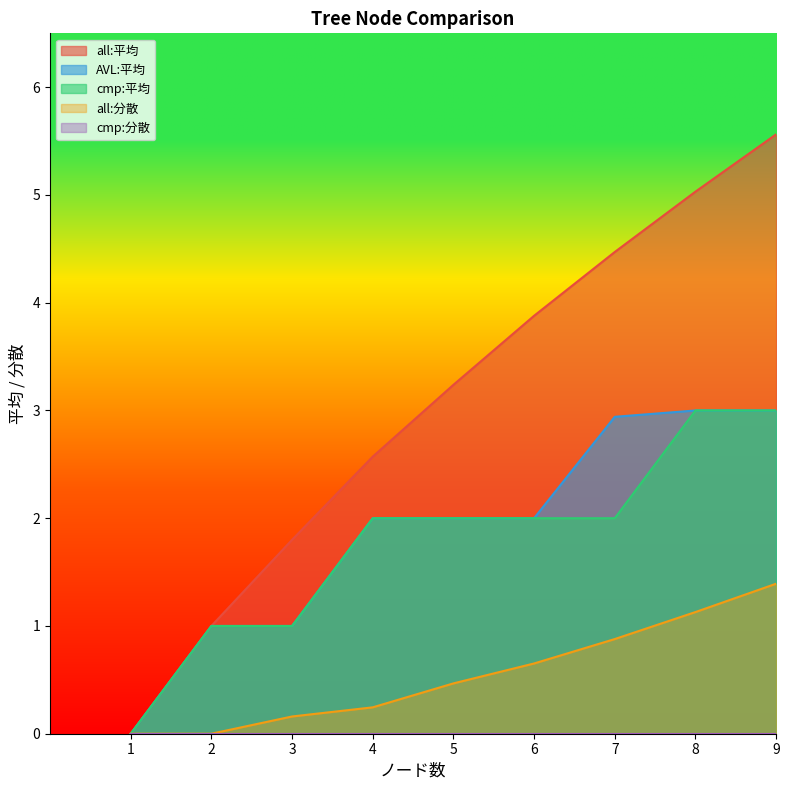

True or false: all:分散 has more than 1 interior local peaks.

False